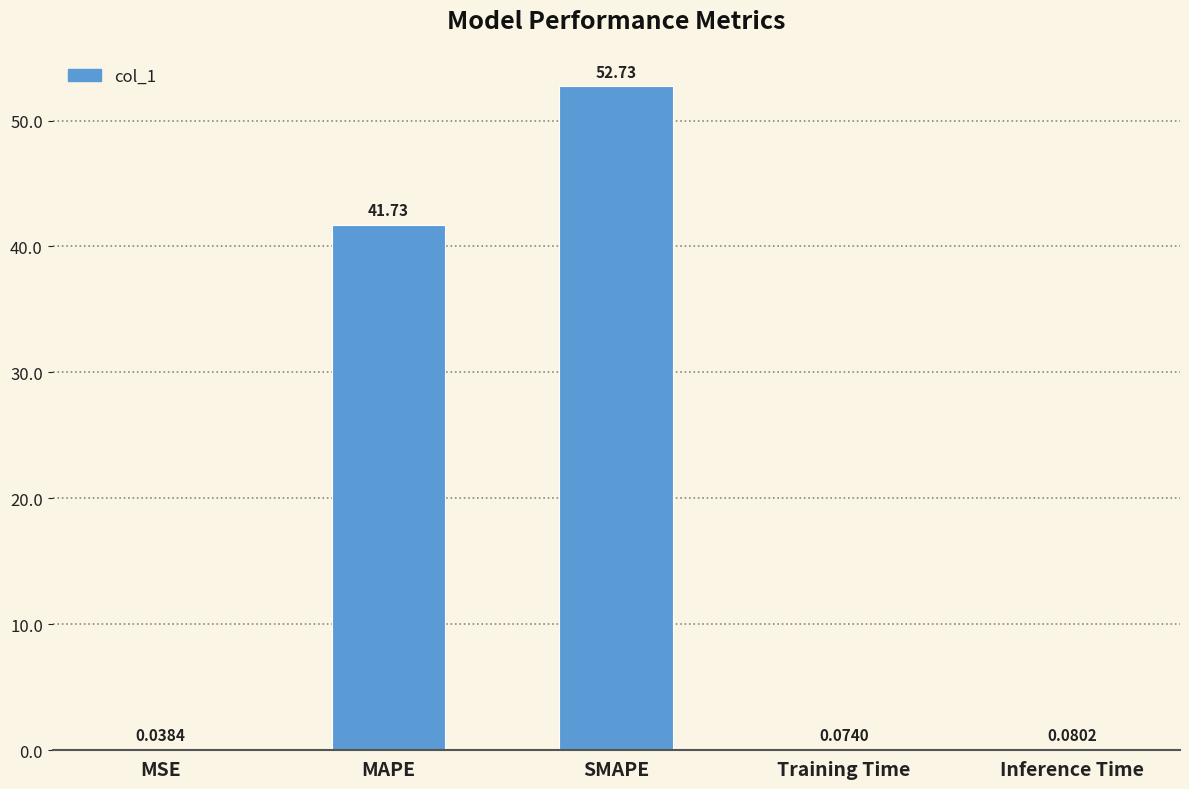

What is the change in value from MAPE to Inference Time?

-41.6